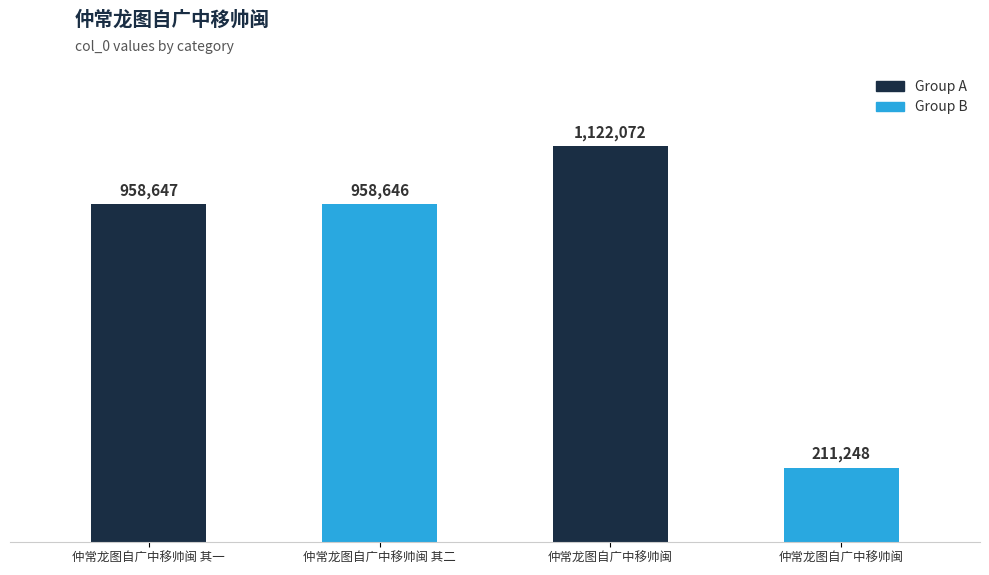

What is the label of the 2nd bar from the left?

仲常龙图自广中移帅闽 其二